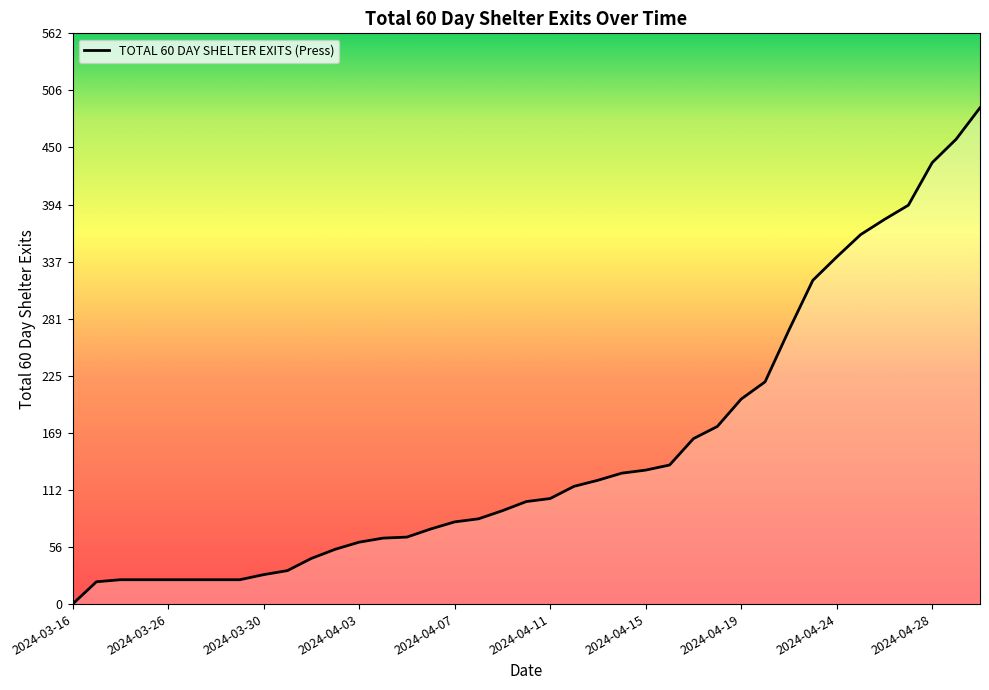

Does the chart have visible grid lines?

No